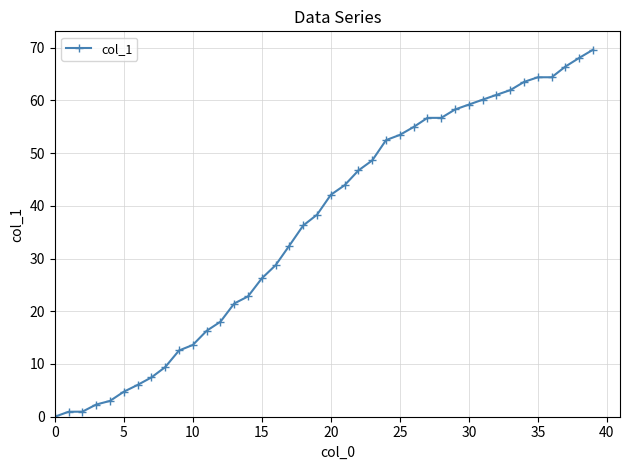

How many positive values are there?

39